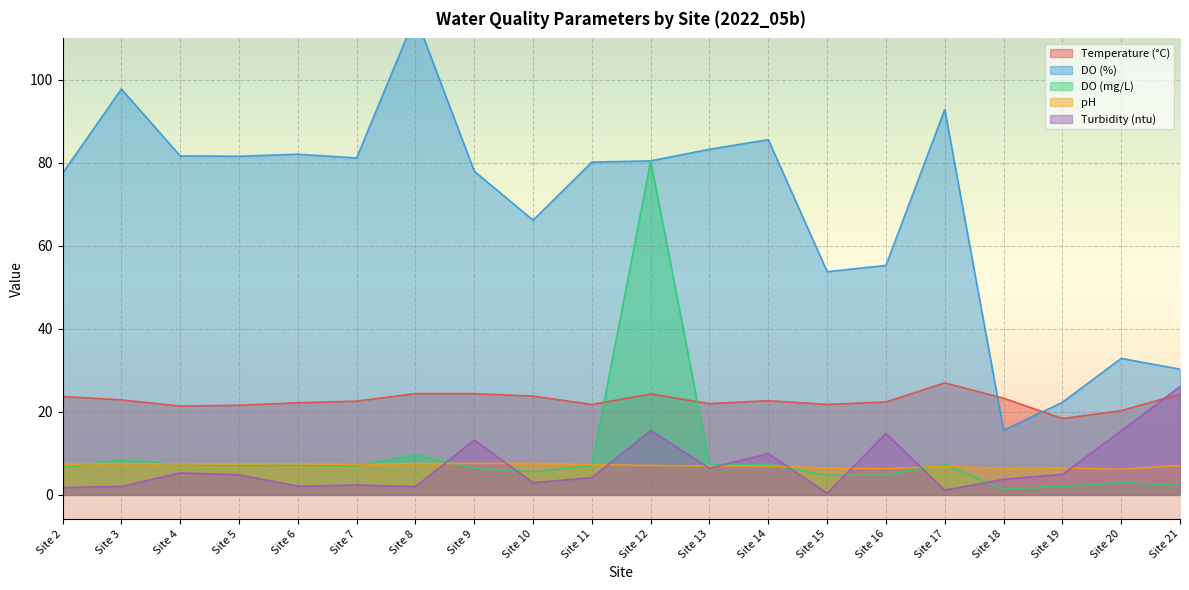

Reading left to right, what are all the values shown in this chart?

Temperature (°C): 23.7	22.9	21.4	21.6	22.2	22.6	24.4	24.4	23.8	21.8	24.3	22.0	22.7	21.8	22.4	27.0	23.3	18.4	20.3	24.3
DO (%): 77.5	97.8	81.7	81.6	82.1	81.2	115.4	78.0	66.2	80.2	80.5	83.3	85.6	53.8	55.3	92.9	15.6	22.3	32.9	30.3
DO (mg/L): 6.6	8.4	7.2	7.1	7.2	7.0	9.7	6.4	5.6	7.0	80.5	7.3	7.4	4.7	4.8	7.3	1.3	2.1	3.0	2.4
pH: 7.4	7.5	7.5	7.5	7.5	7.3	7.5	7.6	7.6	7.3	7.1	7.0	7.0	6.5	6.3	6.9	6.4	6.5	6.2	7.1
Turbidity (ntu): 1.8	2.0	5.3	4.9	2.1	2.4	2.0	13.2	3.0	4.2	15.5	6.4	9.9	0.4	14.8	1.1	3.8	5.0	15.4	26.1